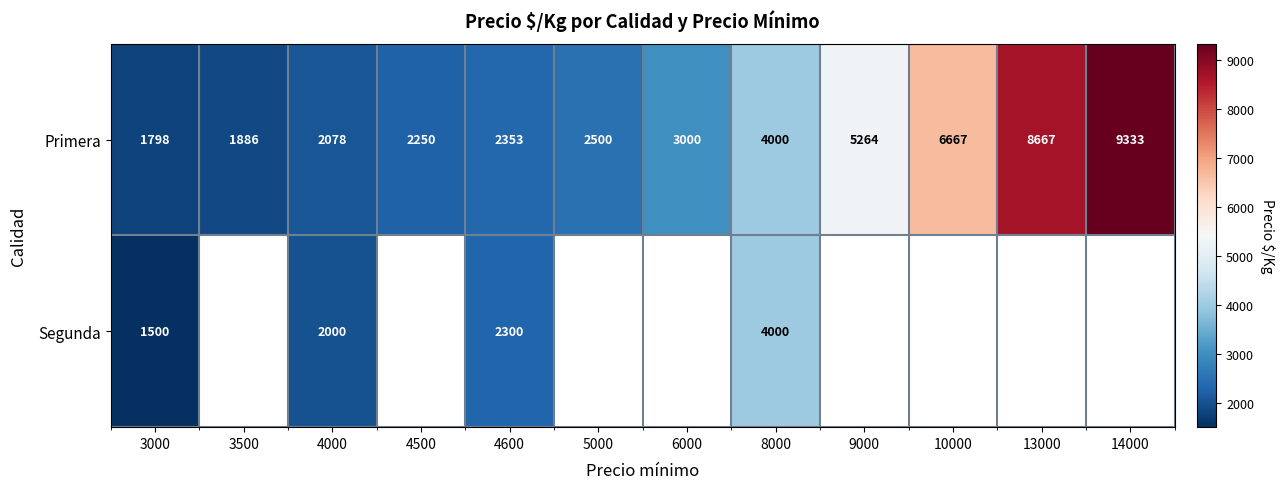

The Primera series shows 954.2 at 3500. True or false?

False